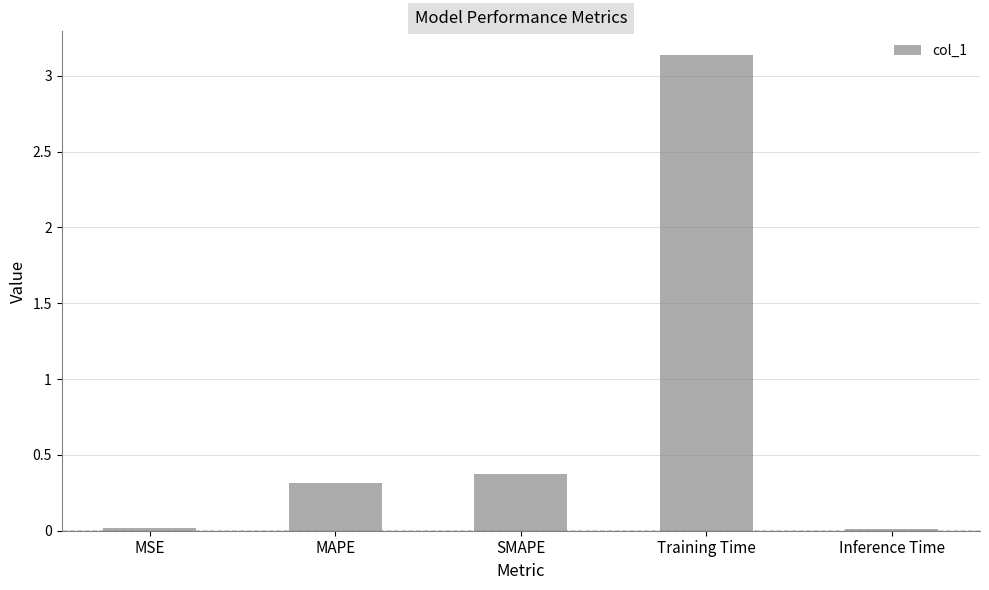

What position from the left is MAPE?

2